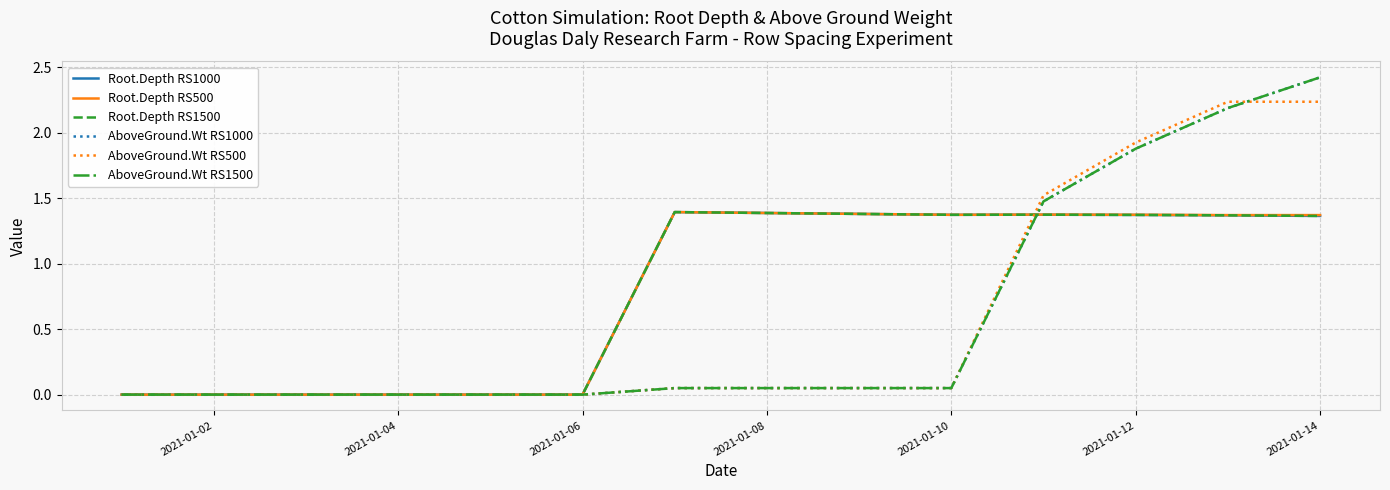

Is this an area chart (filled region under the line)?

No